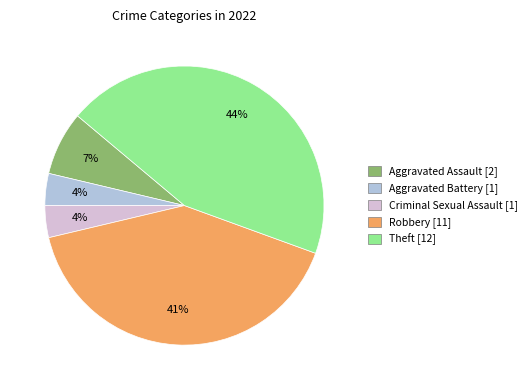

What percentage is the Aggravated Battery slice, to the nearest percent?

4%